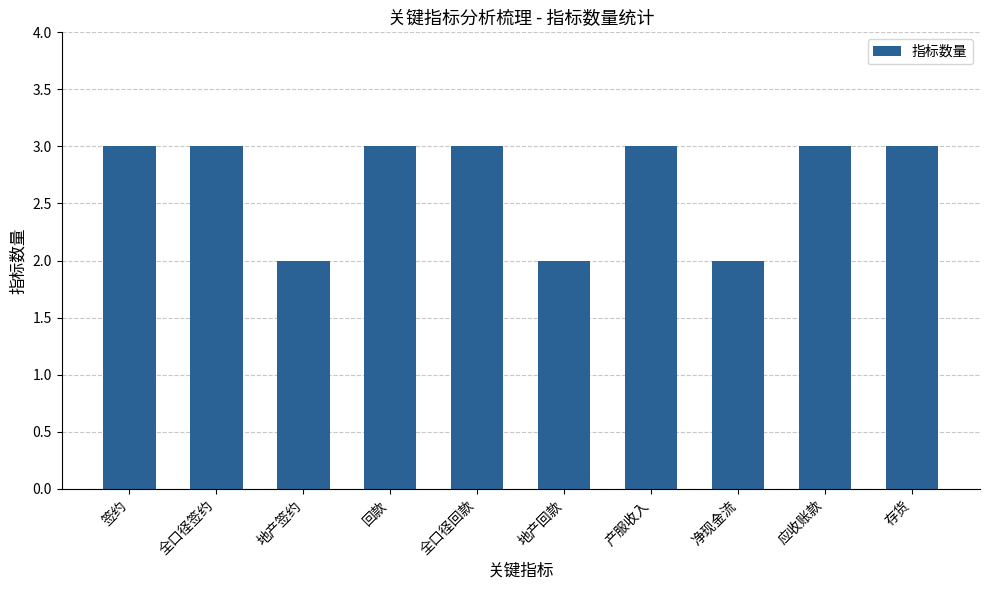

Between 净现金流 and 产服收入, which is larger?

产服收入